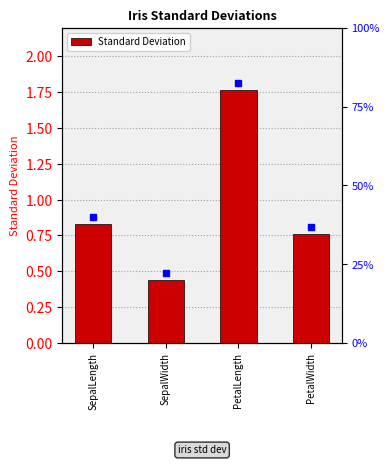

What is the average value?

0.9